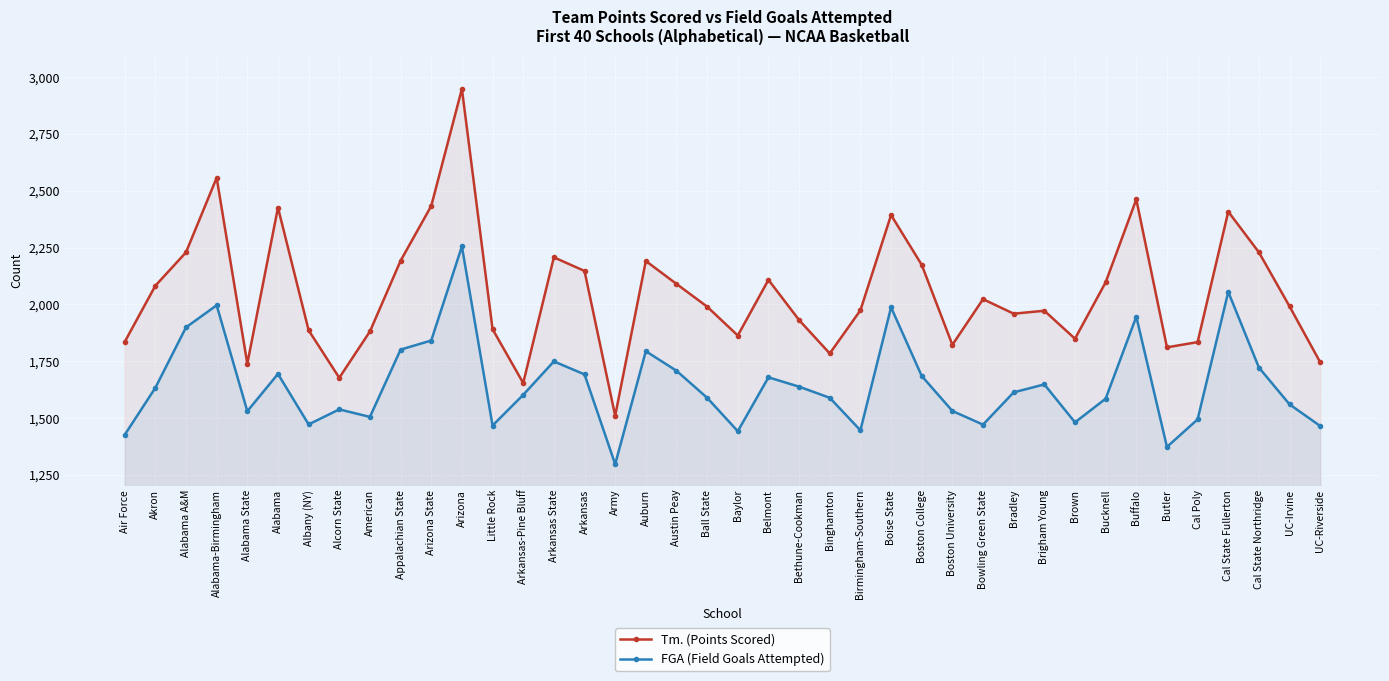

True or false: FGA (Field Goals Attempted) has a value of 648 at Arizona.

False